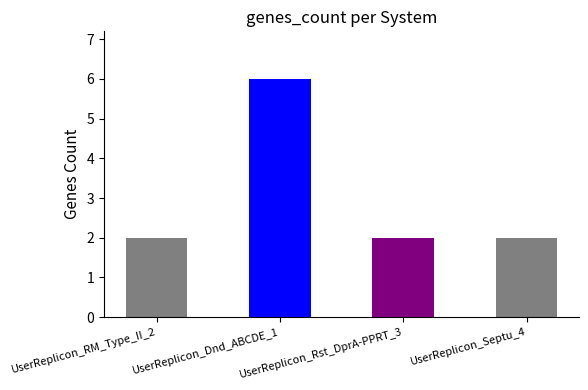

What is the minimum value shown in the chart?

2